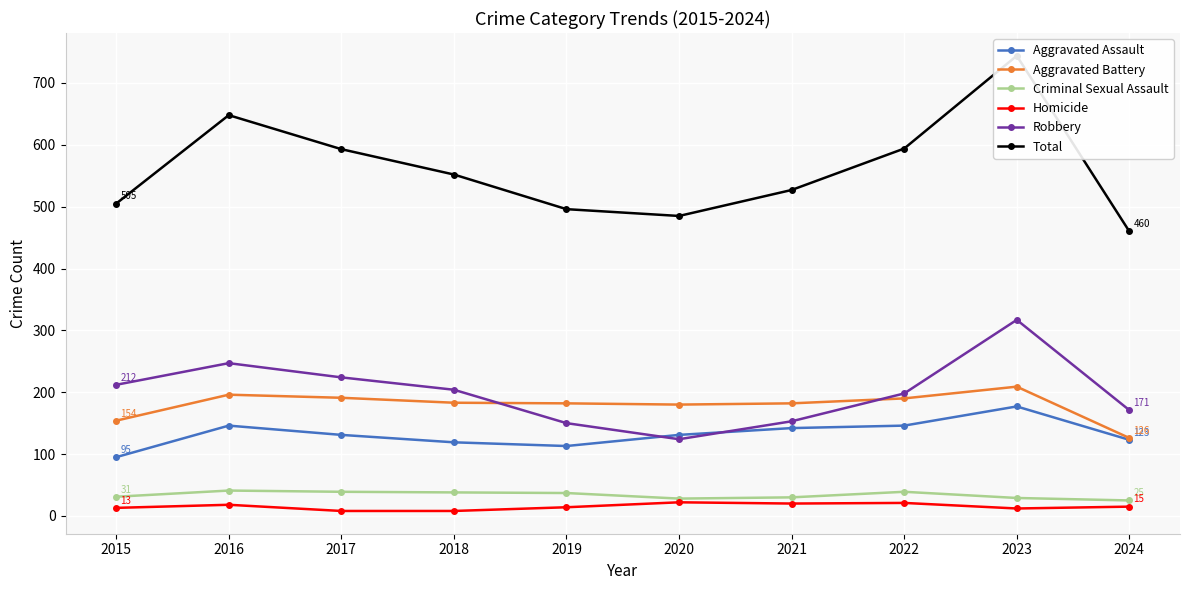

At which category does Aggravated Assault reach its first local valley?

2019